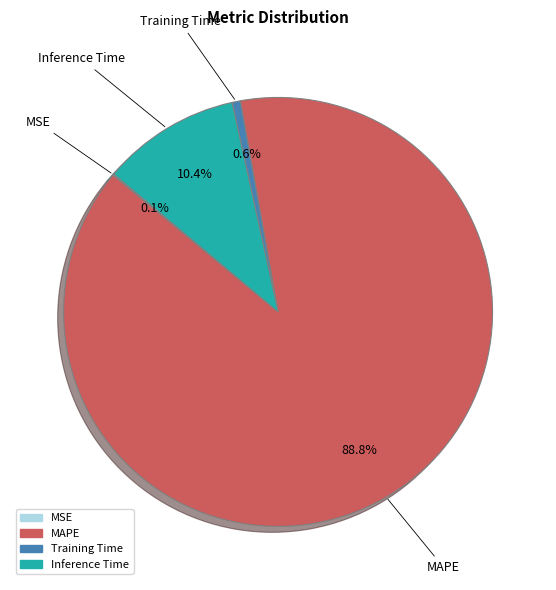

Which slice is the largest?

MAPE